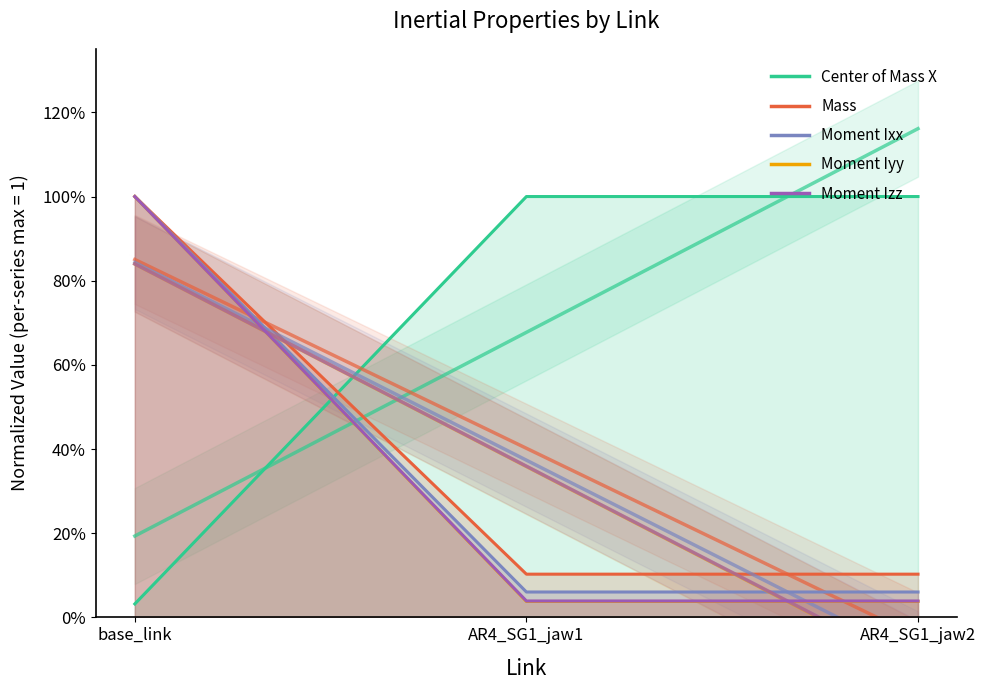

Is the value of Moment Izz at base_link greater than the value of Moment Ixx at AR4_SG1_jaw2?

Yes